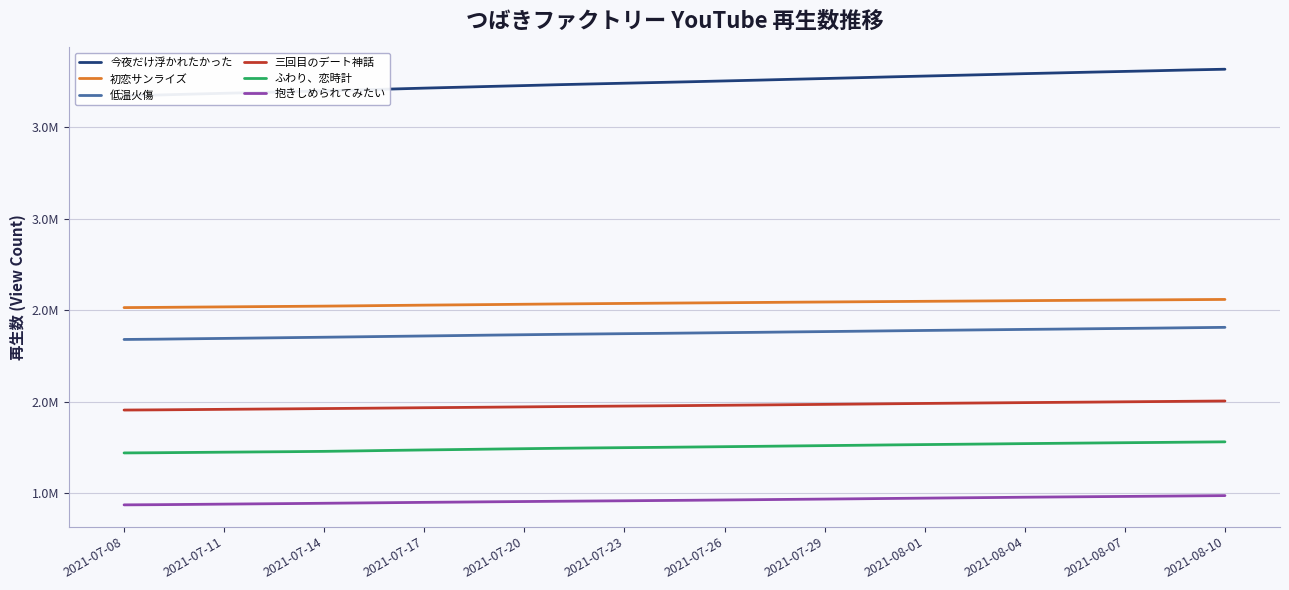

True or false: ふわり、恋時計 and 抱きしめられてみたい intersect in this chart.

False